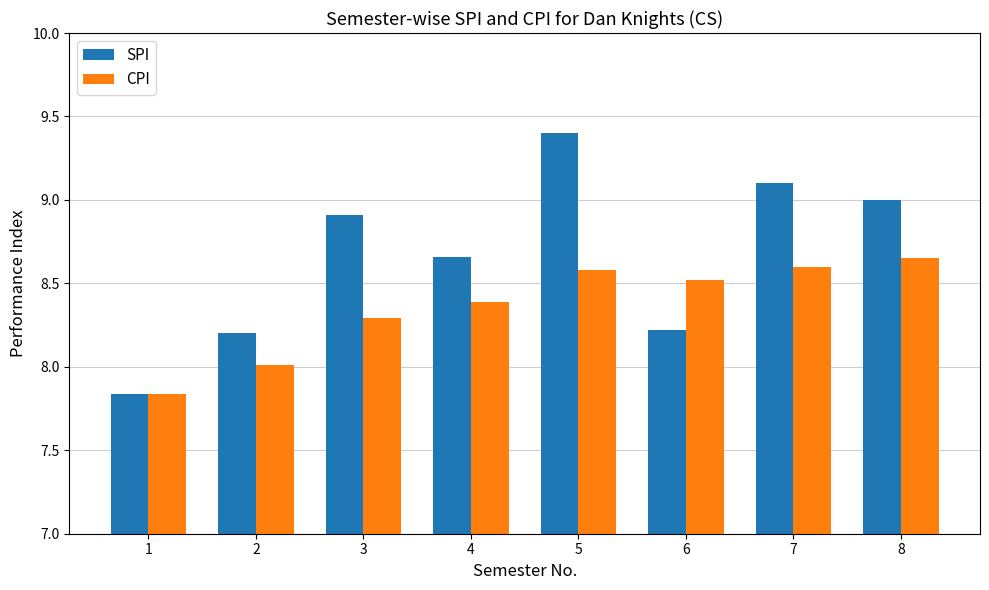

The CPI series shows 8.6 at 5. True or false?

True